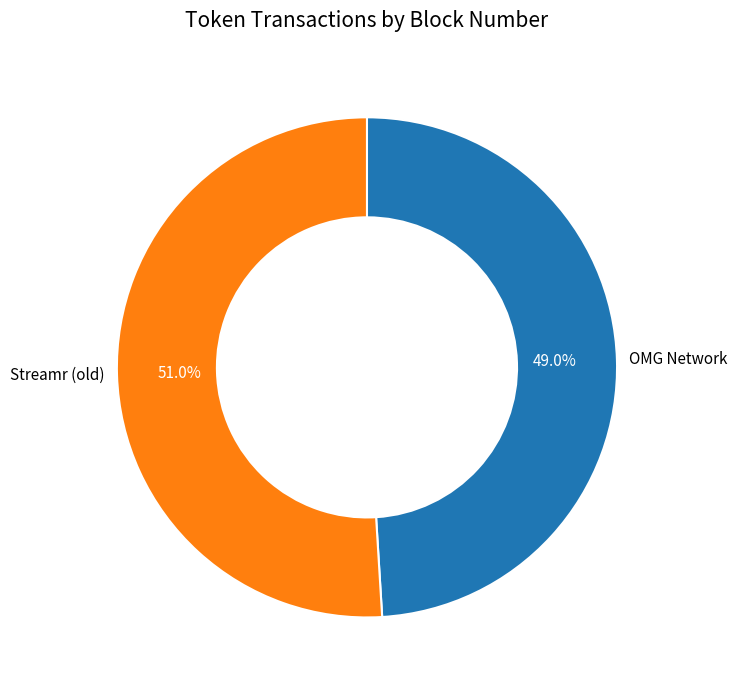

Which has a higher value, Streamr (old) or OMG Network?

Streamr (old)